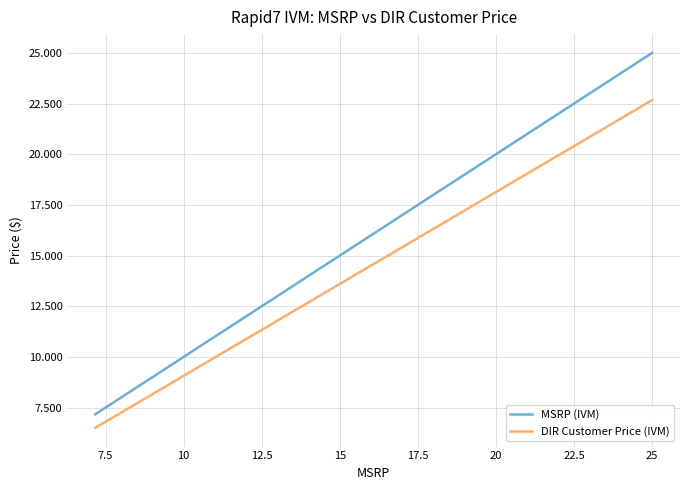

What is the value of the MSRP (IVM) point at the 3rd from the left?

20.3